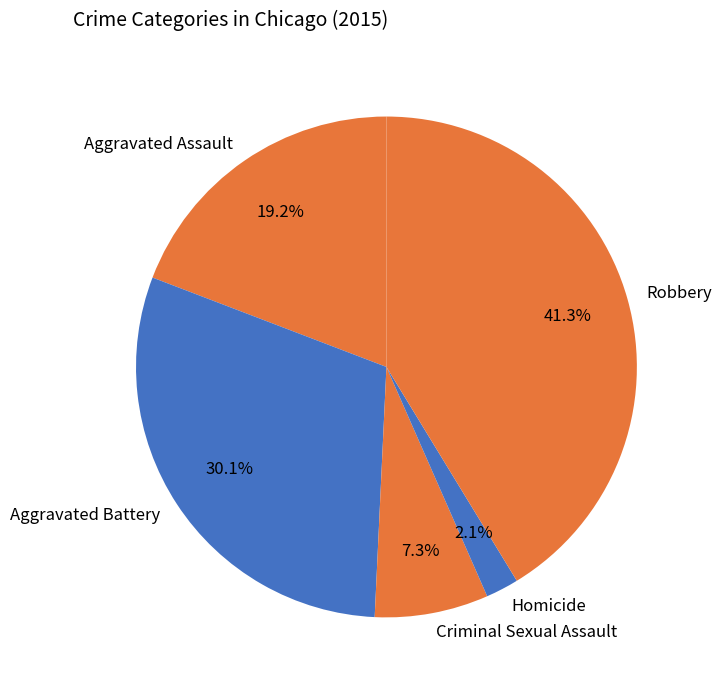

Which category has the smallest portion of the pie?

Homicide